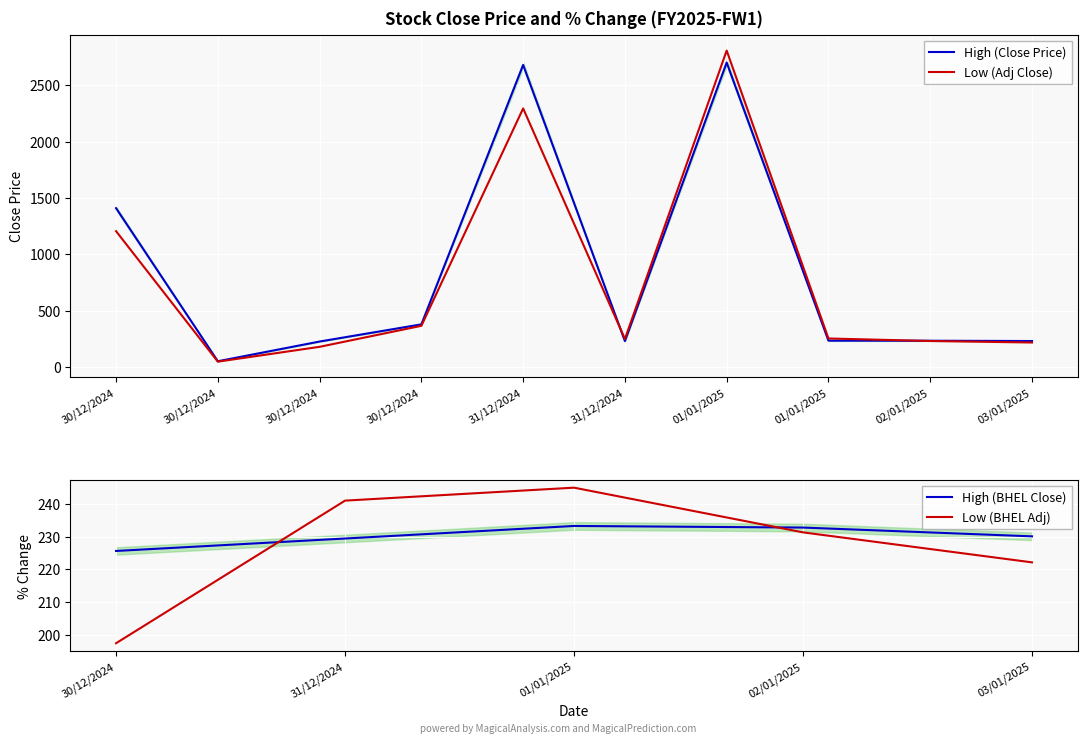

Rank the categories by value from highest to lowest.

01/01/2025, 31/12/2024, 30/12/2024, 30/12/2024, 01/01/2025, 02/01/2025, 03/01/2025, 31/12/2024, 30/12/2024, 30/12/2024